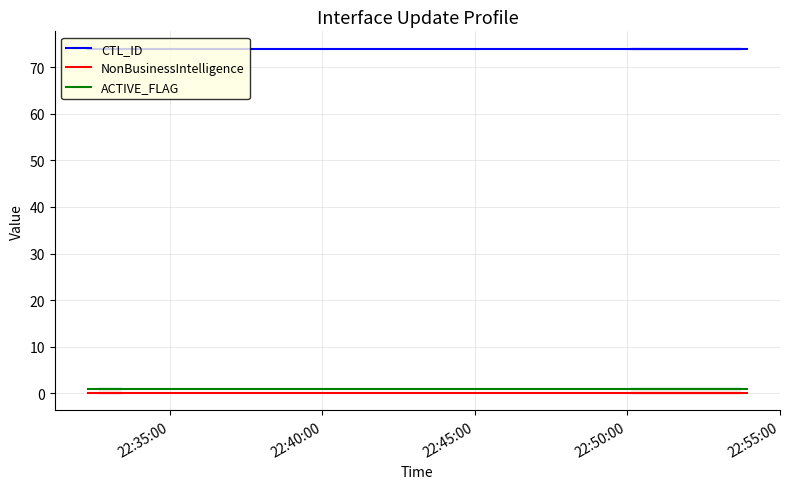

At which category is the sum across all series the highest?

22:35:00